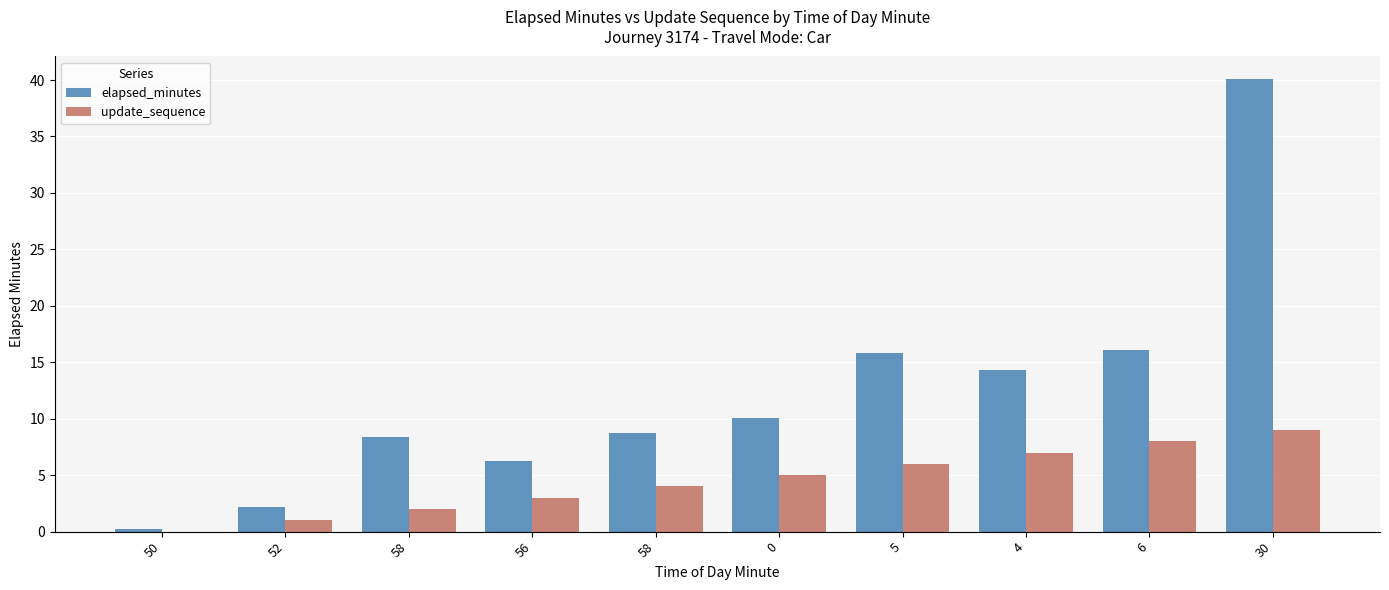

What is the difference between the update_sequence values at 4 and 0?

2.0